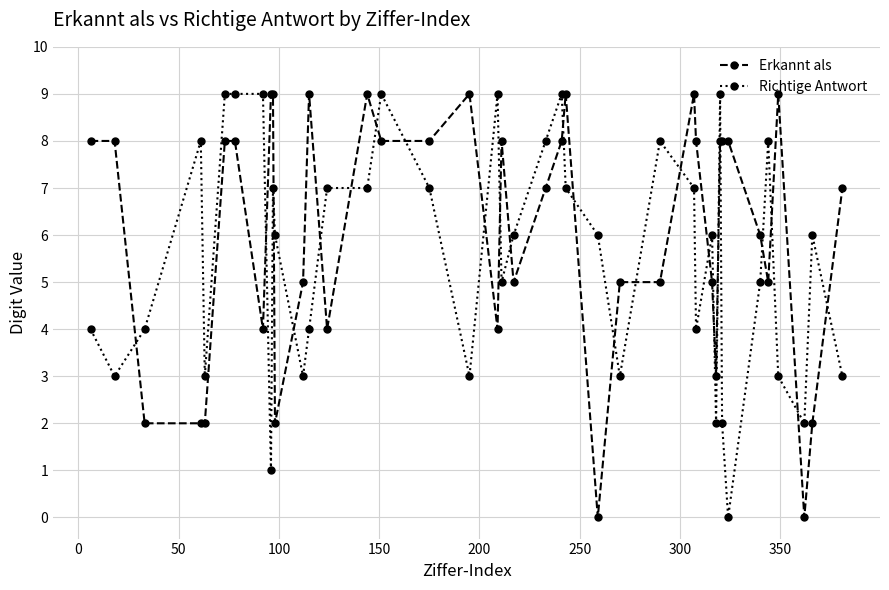

True or false: Erkannt als and Richtige Antwort intersect in this chart.

True